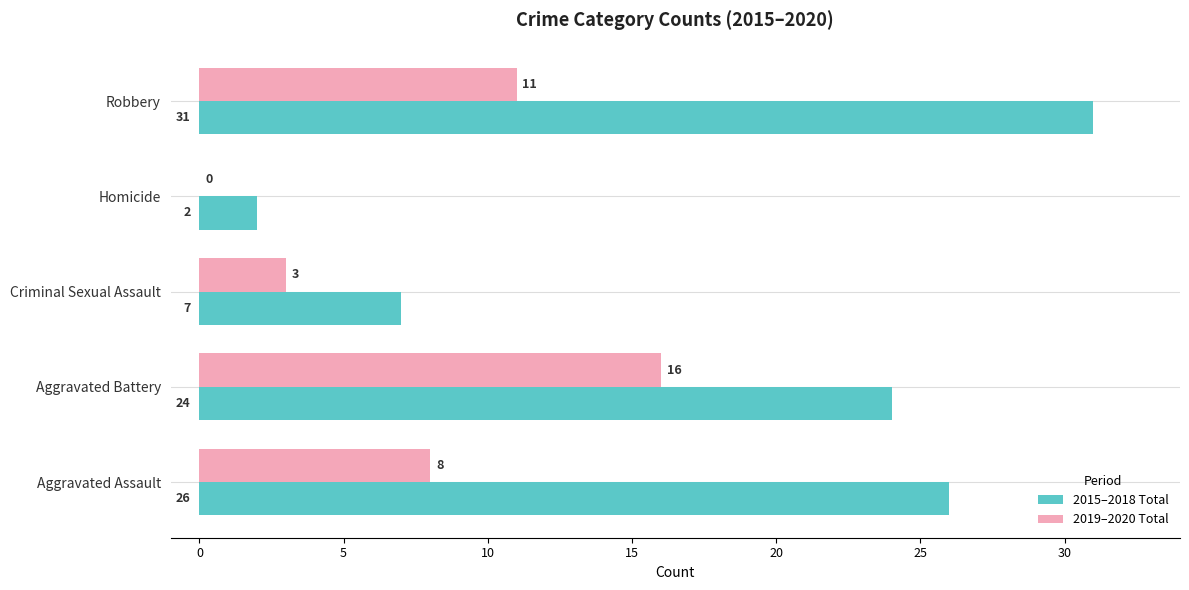

Is the value of 2019–2020 Total at Aggravated Assault greater than the value of 2015–2018 Total at Homicide?

Yes